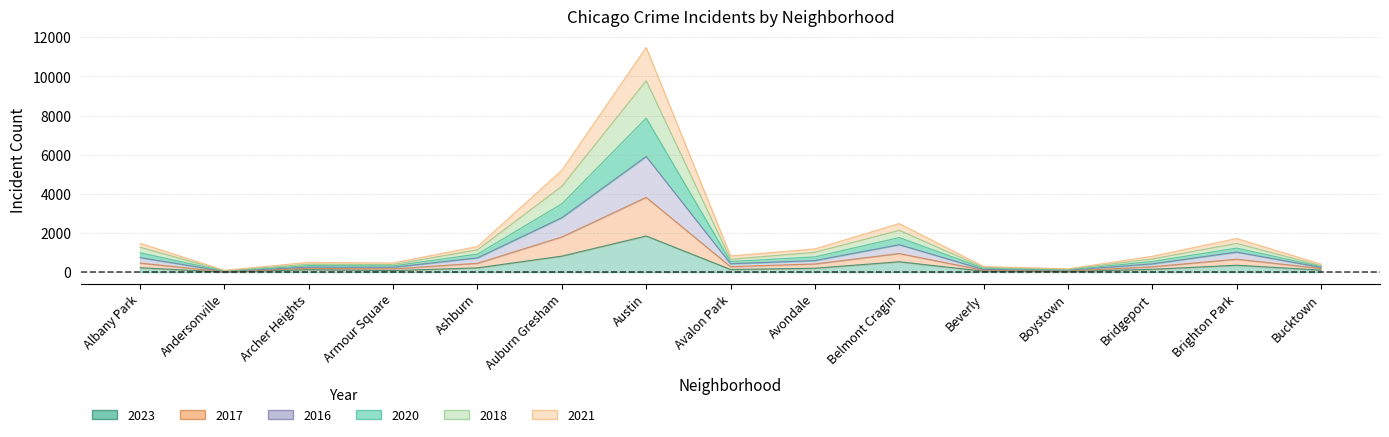

At which category does the chart reach its minimum across all series?

Andersonville